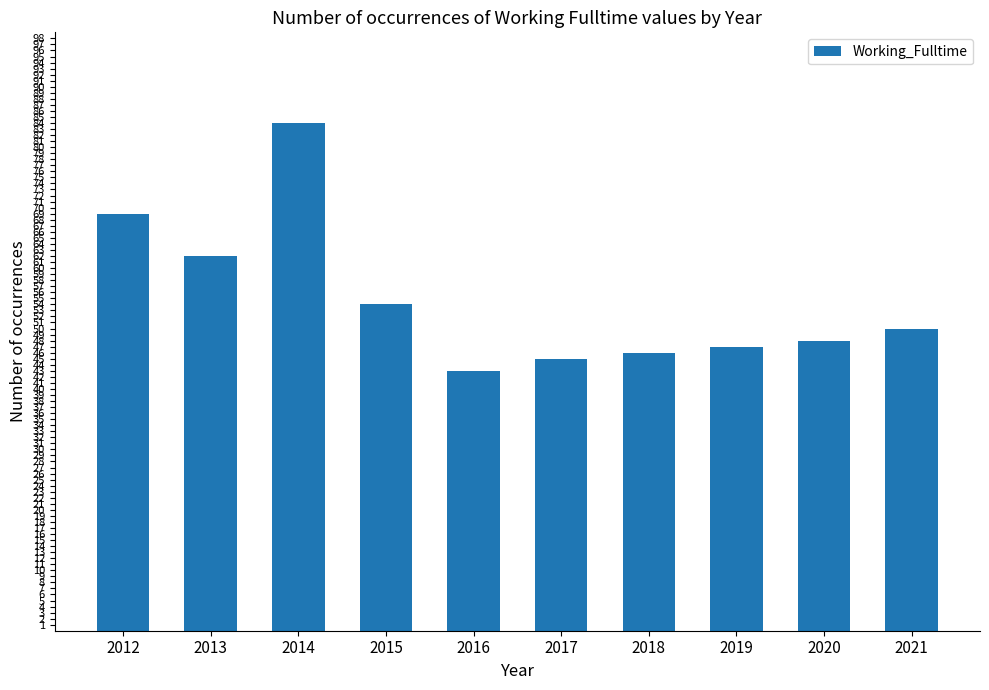

Which label corresponds to the largest value in the chart?

2014